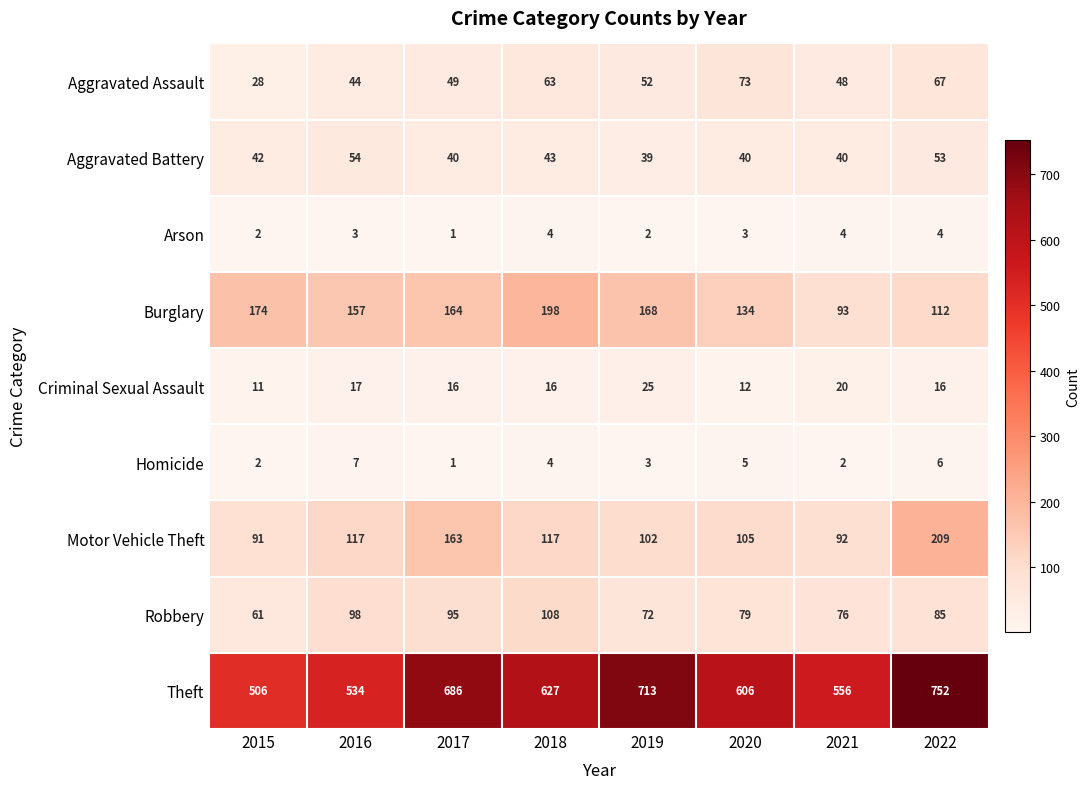

Which category has the lowest value across all series?

2017